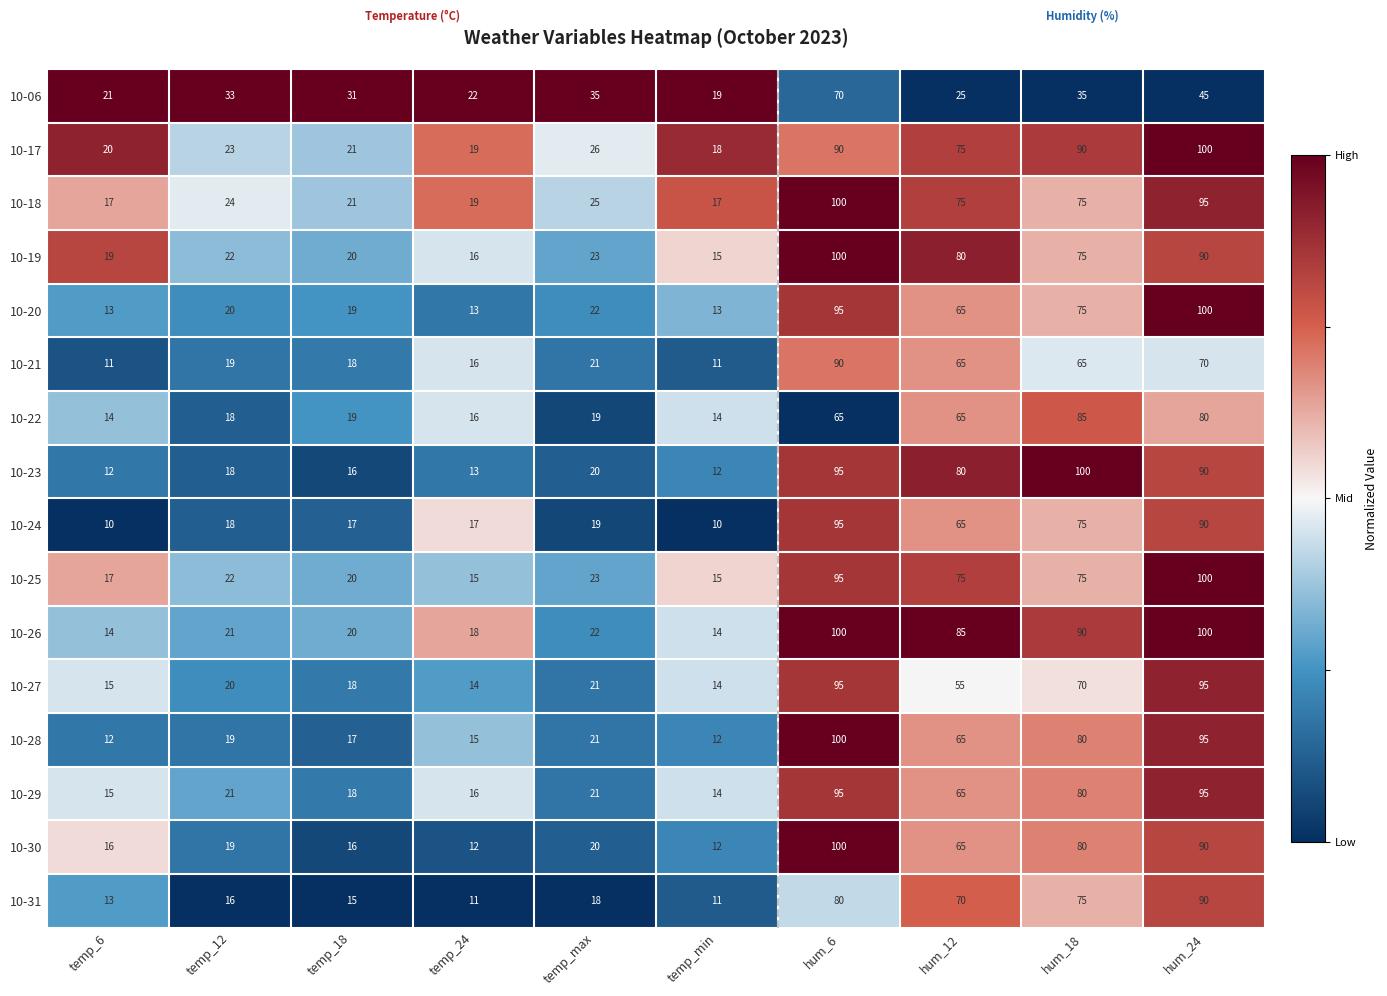

At which label does 10-06 reach its peak?

hum_6